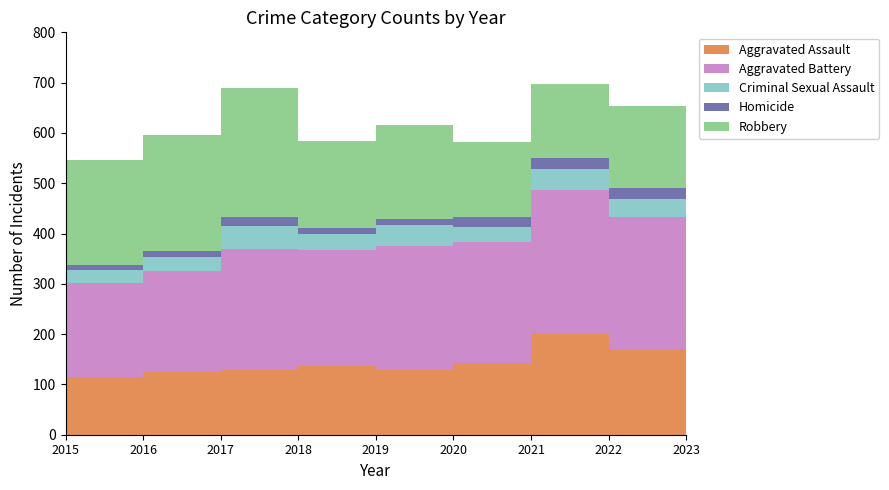

Reading right to left, list all the values displayed in this chart.

Aggravated Assault: 2023=181	2022=170	2021=202	2020=142	2019=128	2018=137	2017=129	2016=124	2015=114
Aggravated Battery: 2023=264	2022=262	2021=285	2020=242	2019=247	2018=231	2017=240	2016=202	2015=188
Criminal Sexual Assault: 2023=56	2022=37	2021=42	2020=28	2019=41	2018=32	2017=46	2016=27	2015=25
Homicide: 2023=15	2022=22	2021=21	2020=20	2019=12	2018=10	2017=18	2016=13	2015=10
Robbery: 2023=200	2022=163	2021=147	2020=149	2019=187	2018=173	2017=257	2016=230	2015=209